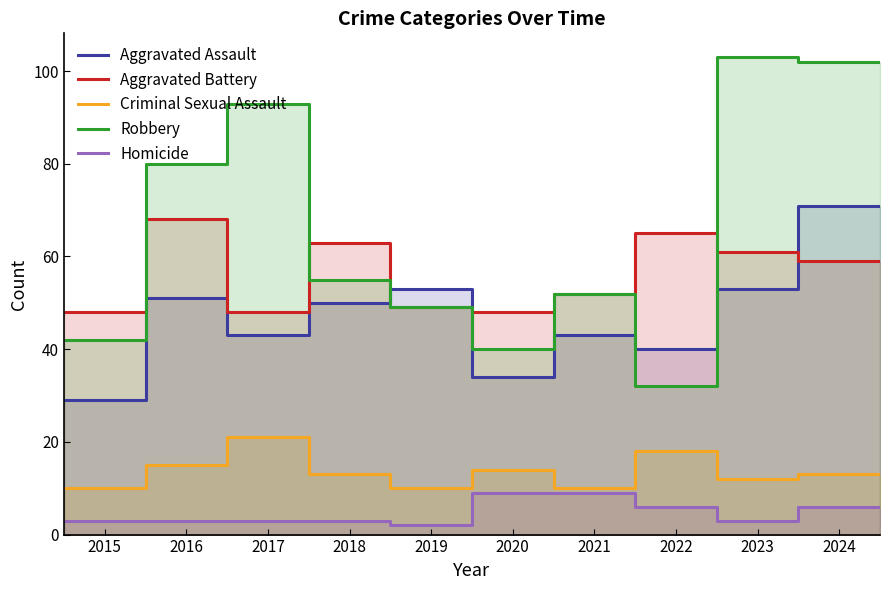

True or false: Criminal Sexual Assault and Aggravated Battery intersect in this chart.

False